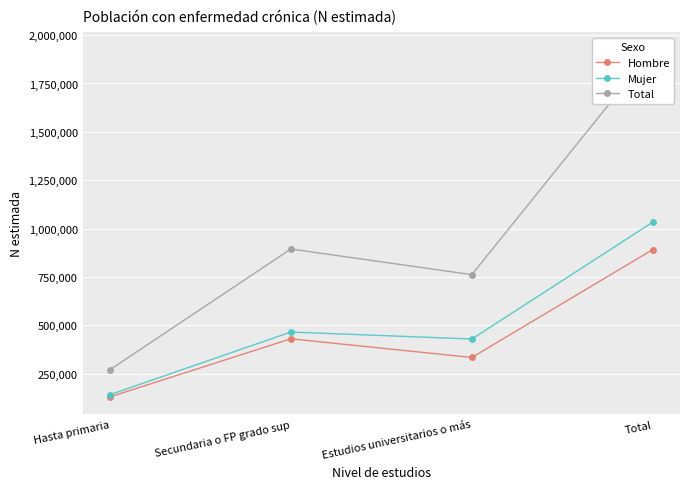

Count the Hombre values in the range 332894 to 891252.

3